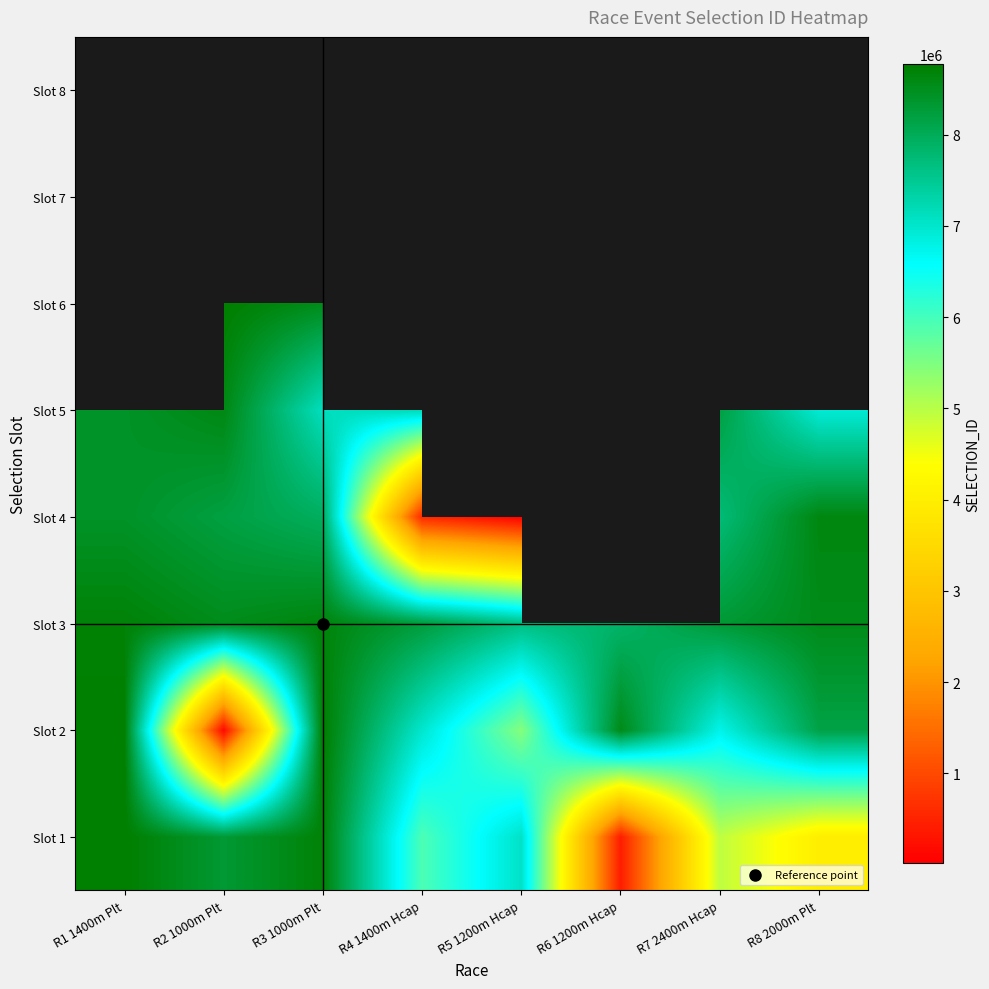

At which label does Slot 4 reach its peak?

R8 2000m Plt